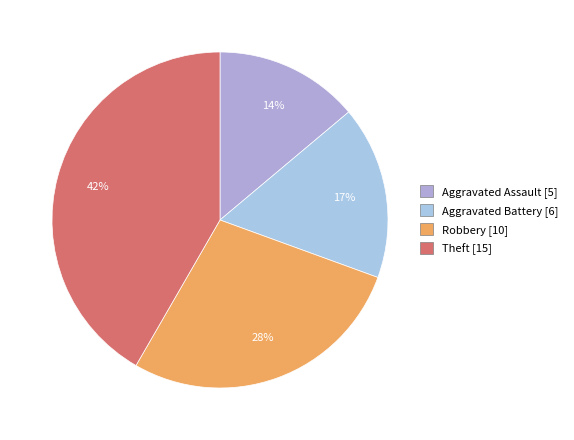

How many slices are in this pie chart?

4